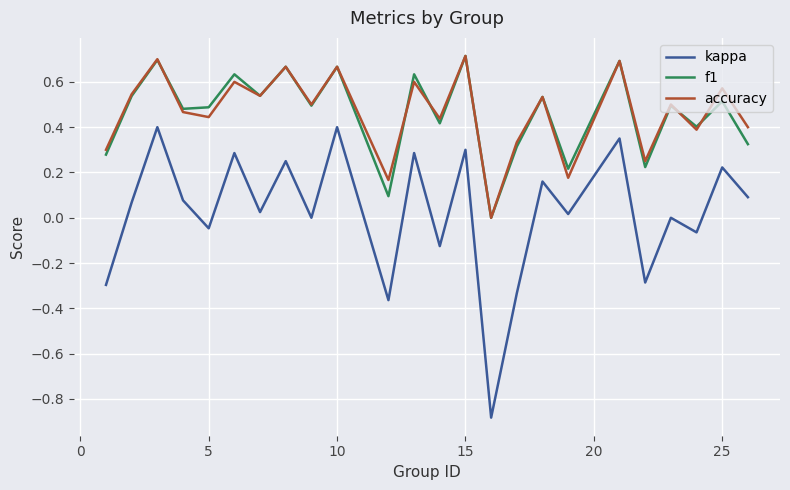

True or false: kappa and accuracy intersect in this chart.

False